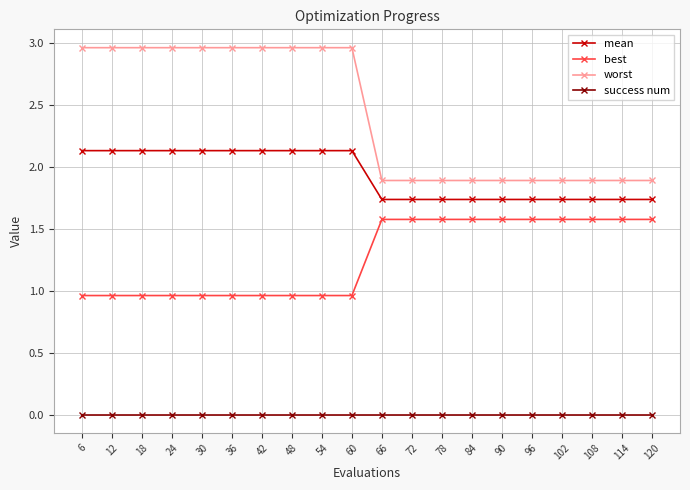

How many categories are shown in the chart?

20